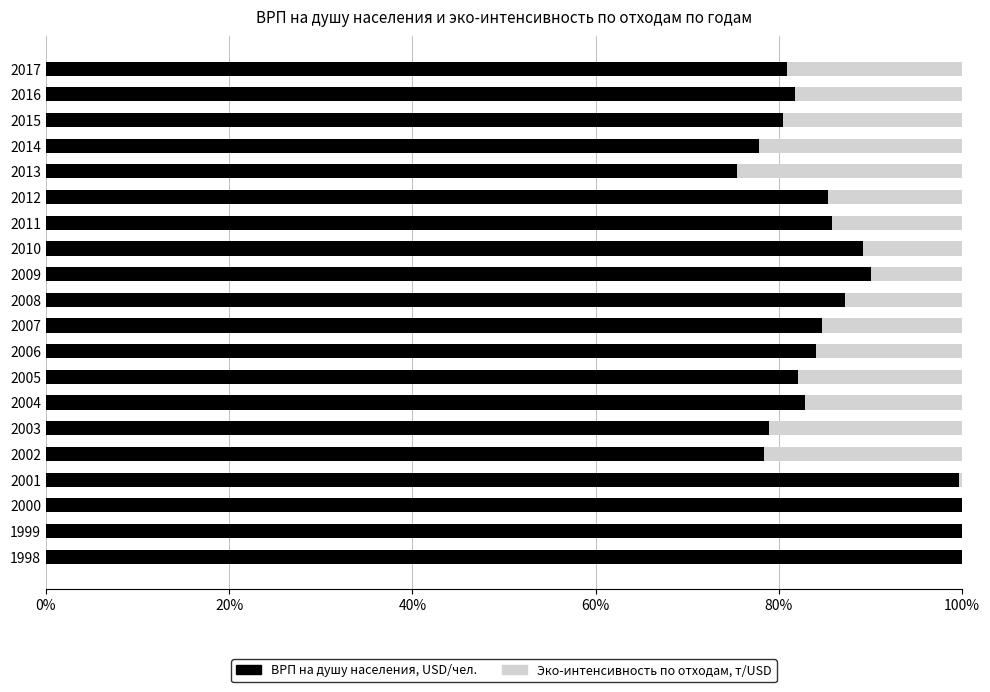

What is the total value across all series at 2015?

100.0